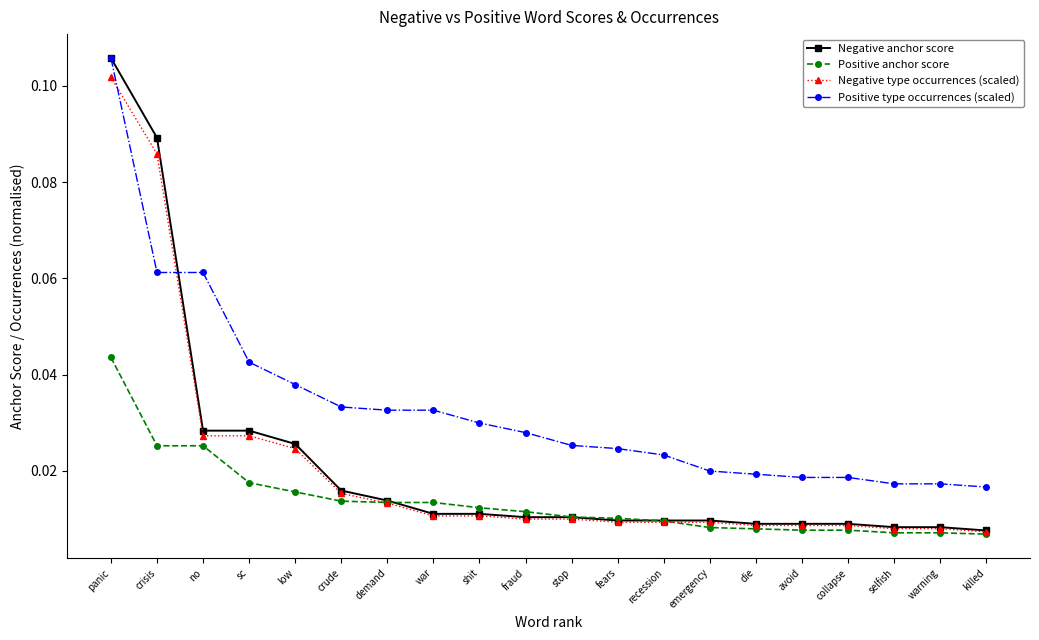

Is the value of Negative anchor score at killed greater than the value of Positive anchor score at crisis?

No